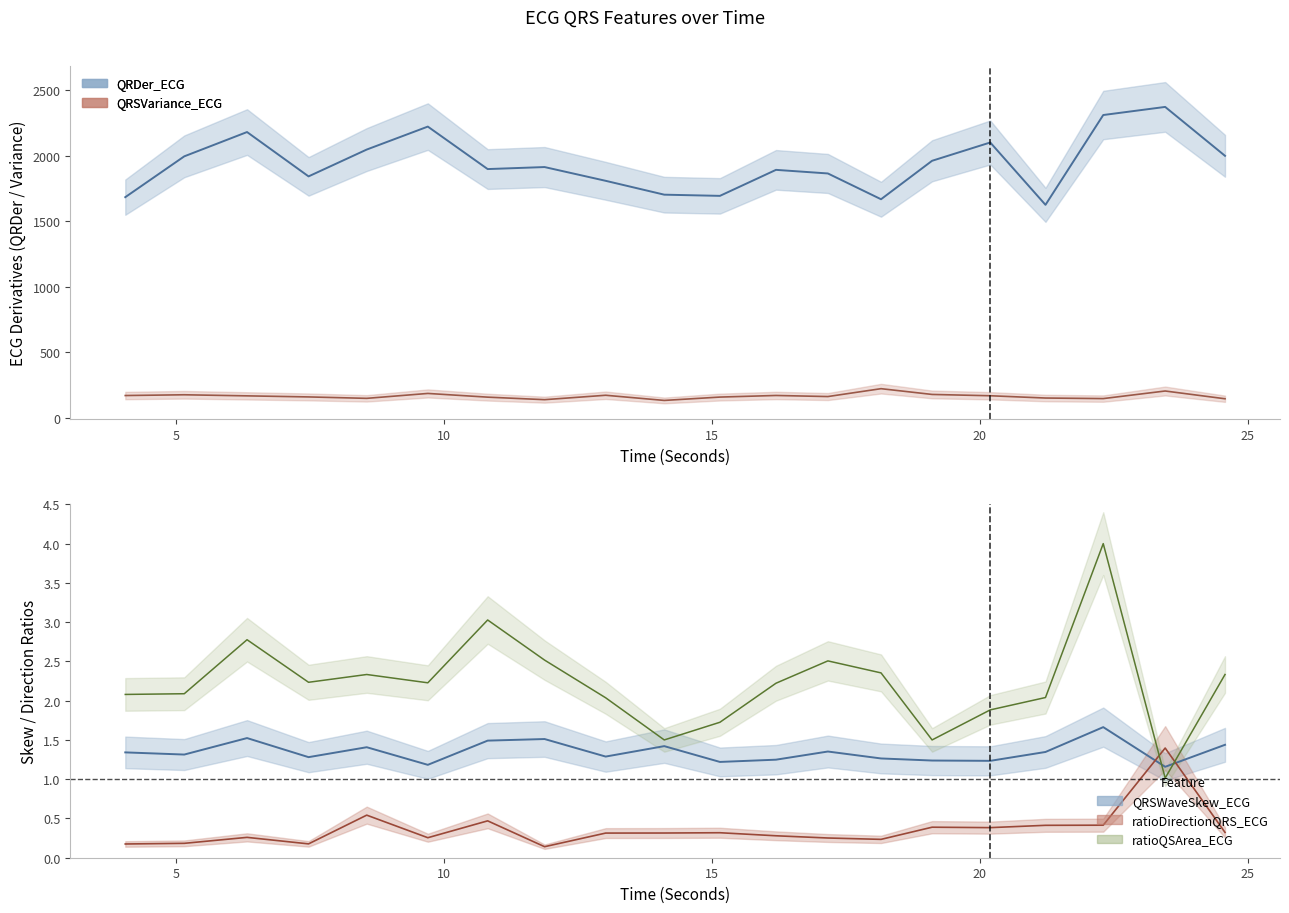

In ratioDirectionQRS_ECG, how many points are lower than both neighbors (excluding endpoints)?

5